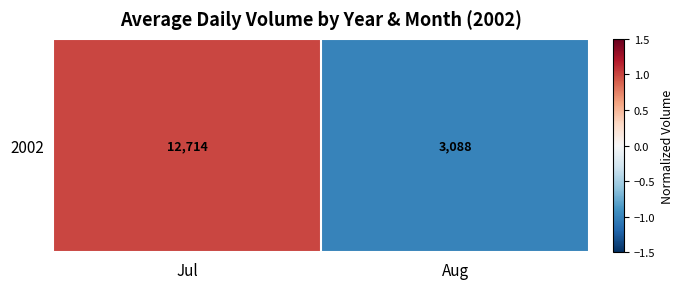

List the labels in order of value, largest first.

Jul, Aug